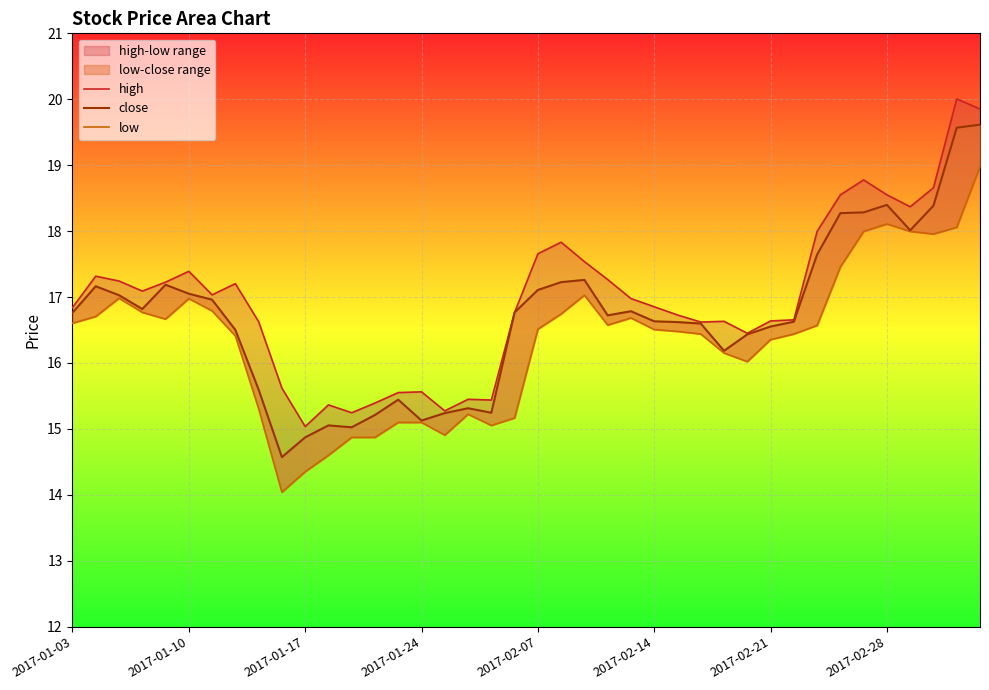

What is the difference between the second highest and second lowest values in the low series?

3.8